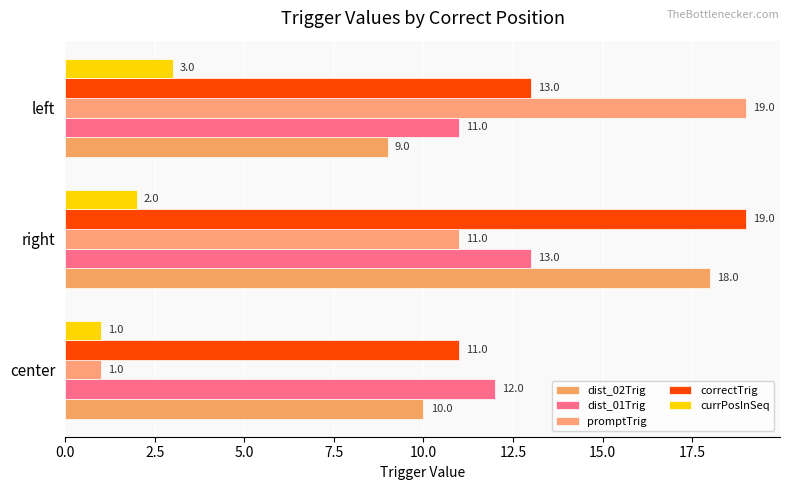

List the labels in order of promptTrig value, largest first.

left, right, center